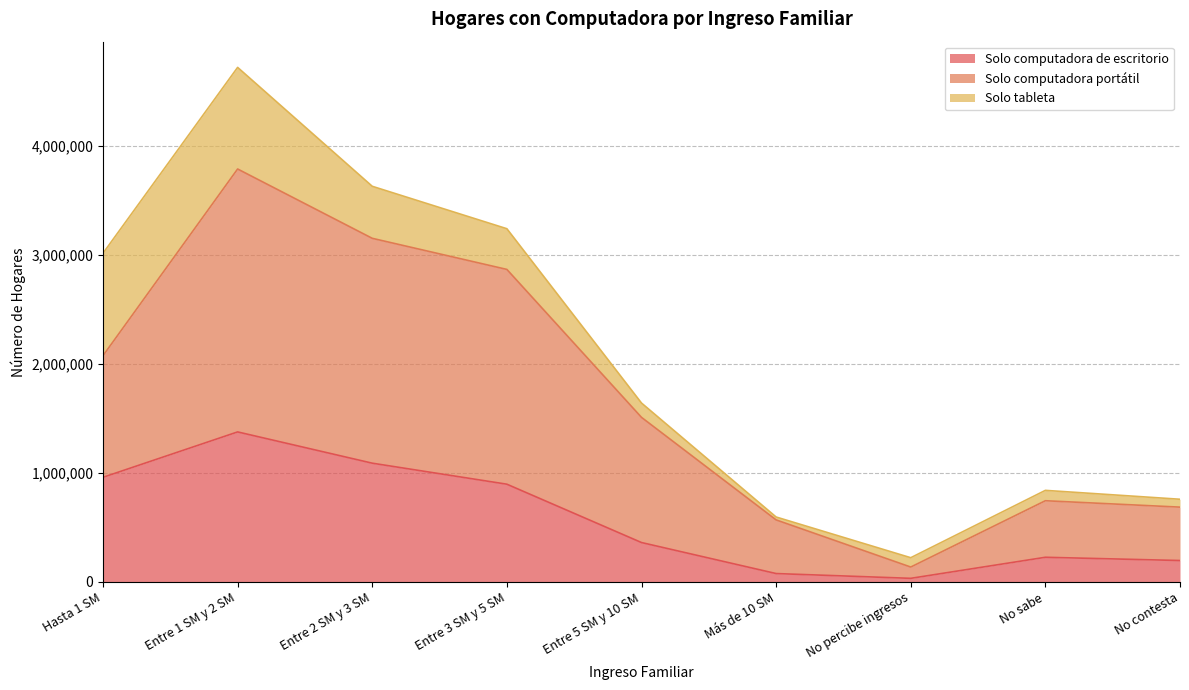

How many interior local peaks does the Solo computadora de escritorio series have?

2